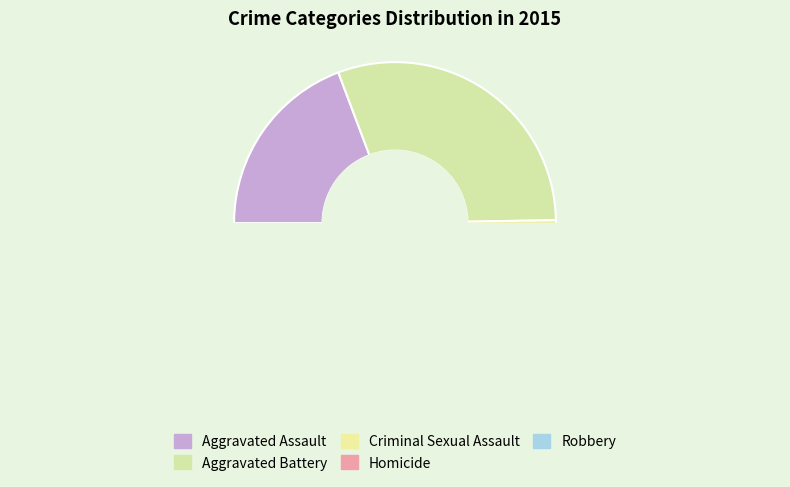

What is the ratio of the value at Homicide to the value at Aggravated Assault?

0.1